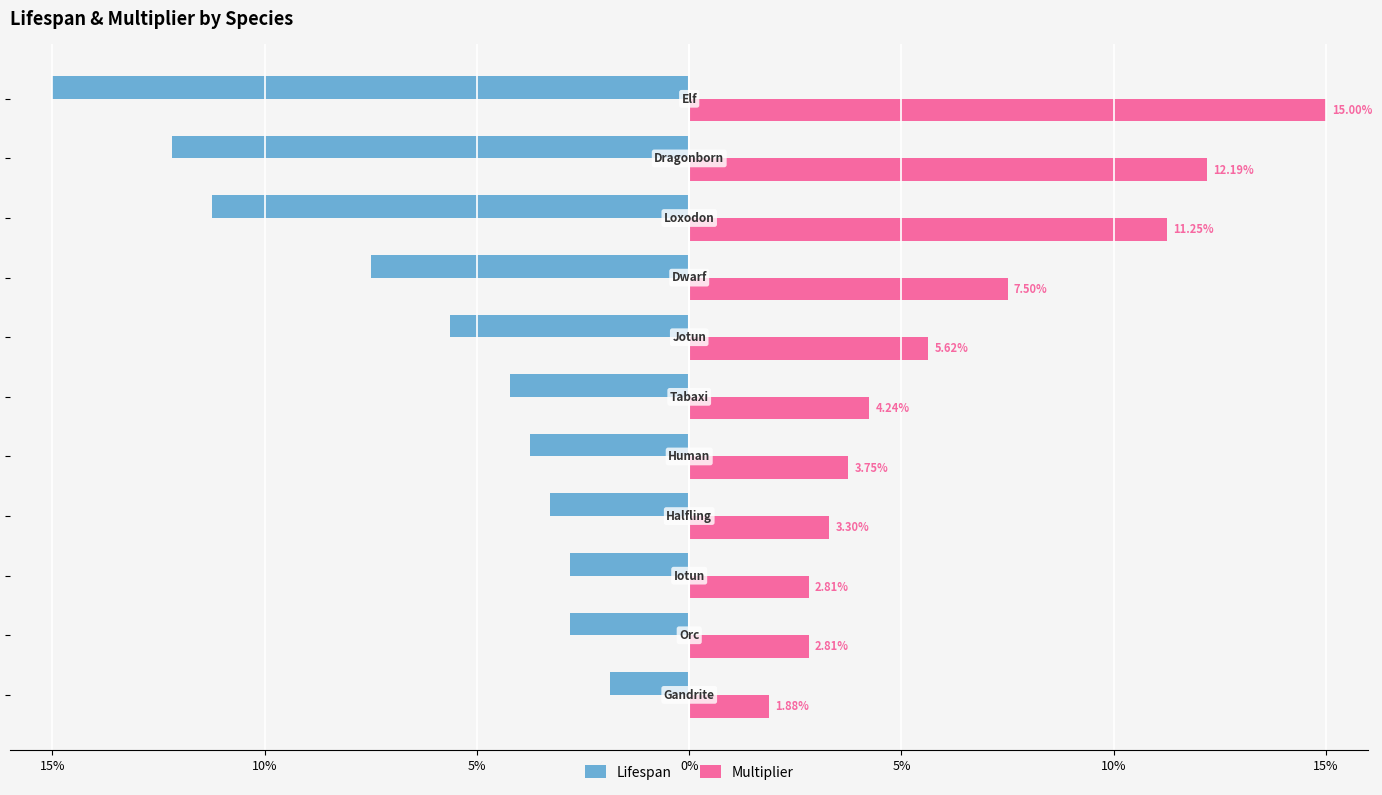

What are all the series names shown in the legend?

Lifespan, Multiplier